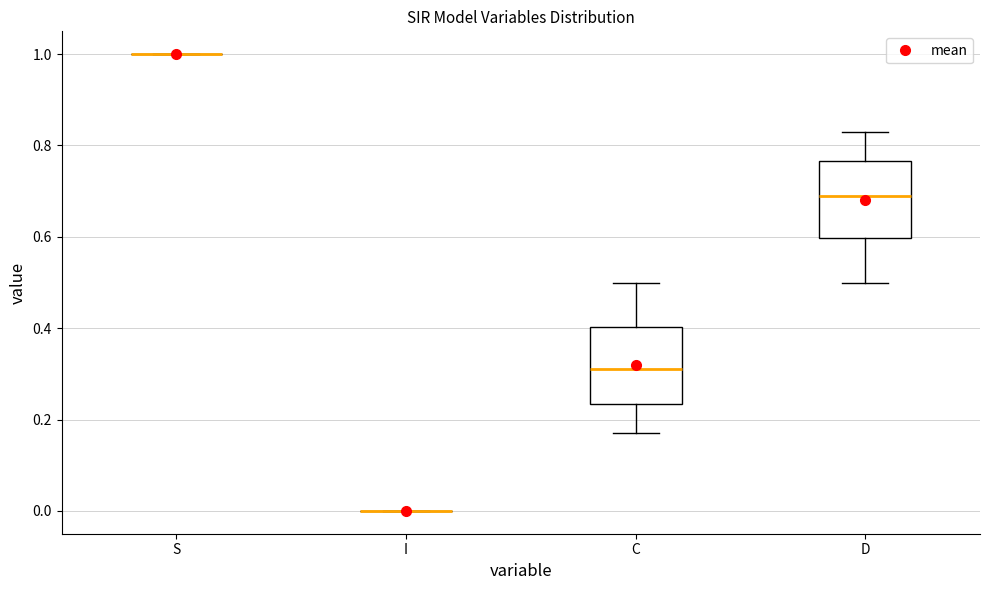

Reading left to right, transcribe this box plot: for each box, give where its median line is, the range the box spans, and where its two whiskers end, as read against the y-axis. The values are not printed on the chart, so give them approximately, as read against the axis.

S: box collapsed to a line at 1.00, whiskers 1.00 to 1.00
I: box collapsed to a line at 0.00, whiskers 0.00 to 0.00
C: median 0.32, box 0.24 to 0.40, whiskers 0.16 to 0.50
D: median 0.68, box 0.60 to 0.76, whiskers 0.50 to 0.84